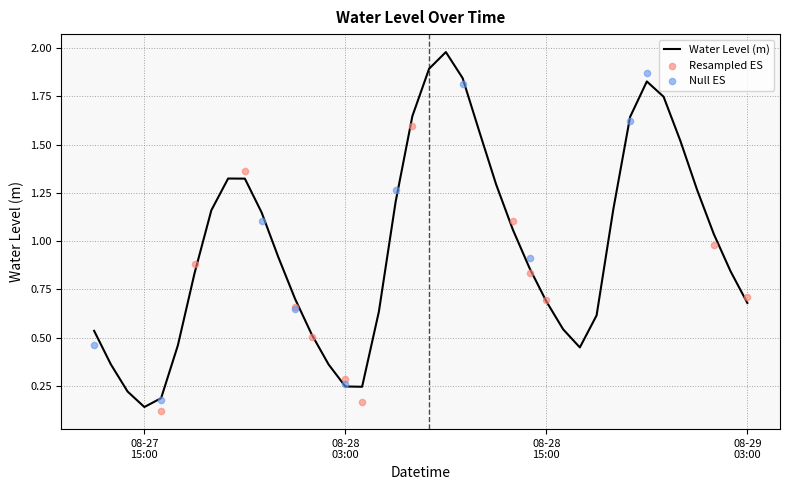

What is the change in value from 2023-08-27 21:00:00 to 2023-08-28 10:00:00?

+0.5